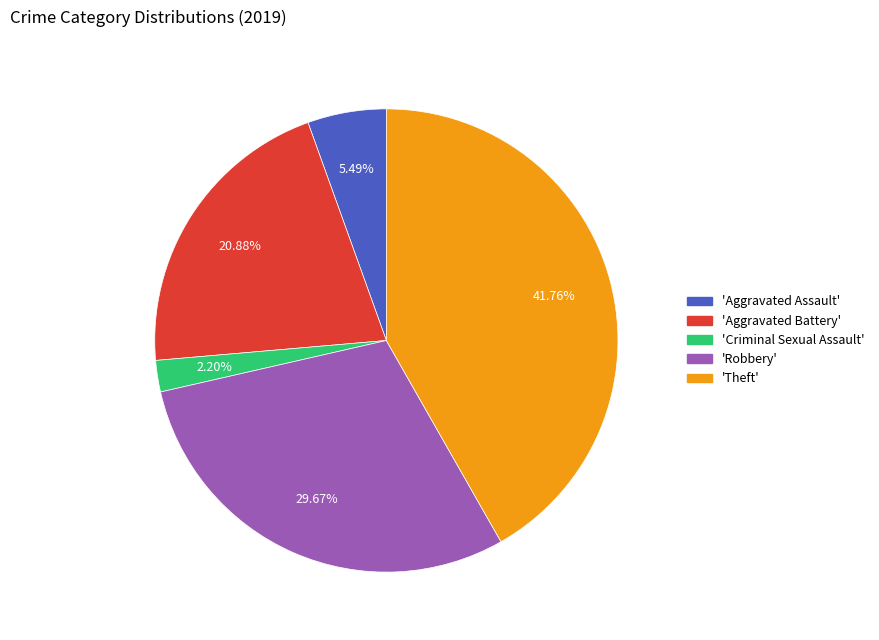

Does any single category account for the majority?

No